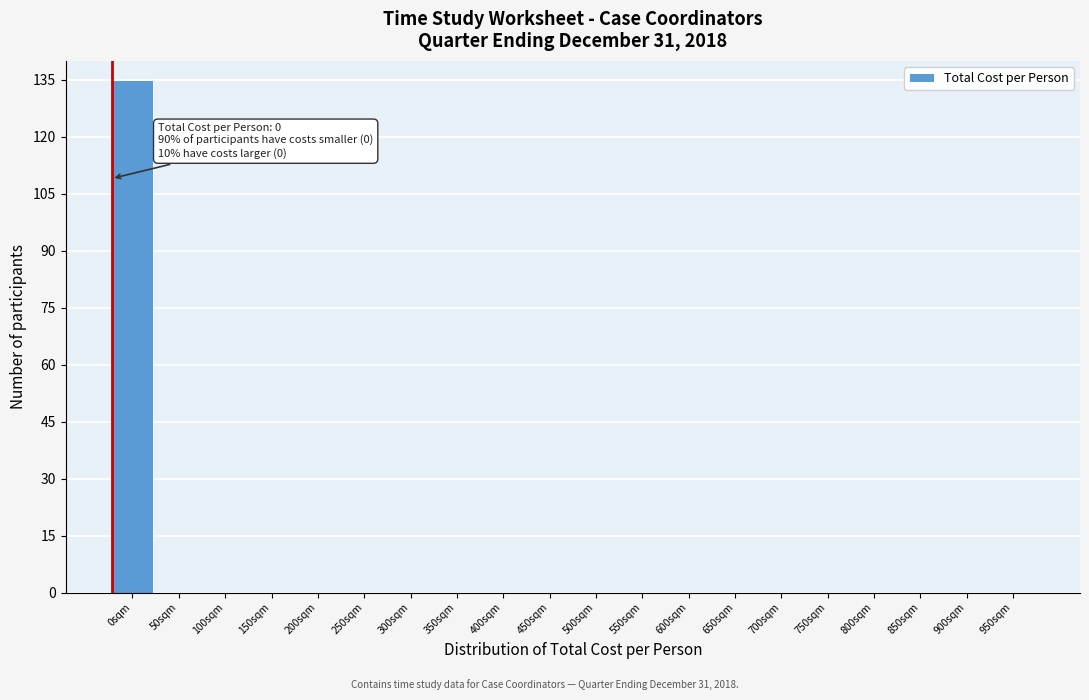

Reading right to left, extract all data points from this chart.

950sqm=0	900sqm=0	850sqm=0	800sqm=0	750sqm=0	700sqm=0	650sqm=0	600sqm=0	550sqm=0	500sqm=0	450sqm=0	400sqm=0	350sqm=0	300sqm=0	250sqm=0	200sqm=0	150sqm=0	100sqm=0	50sqm=0	0sqm=135